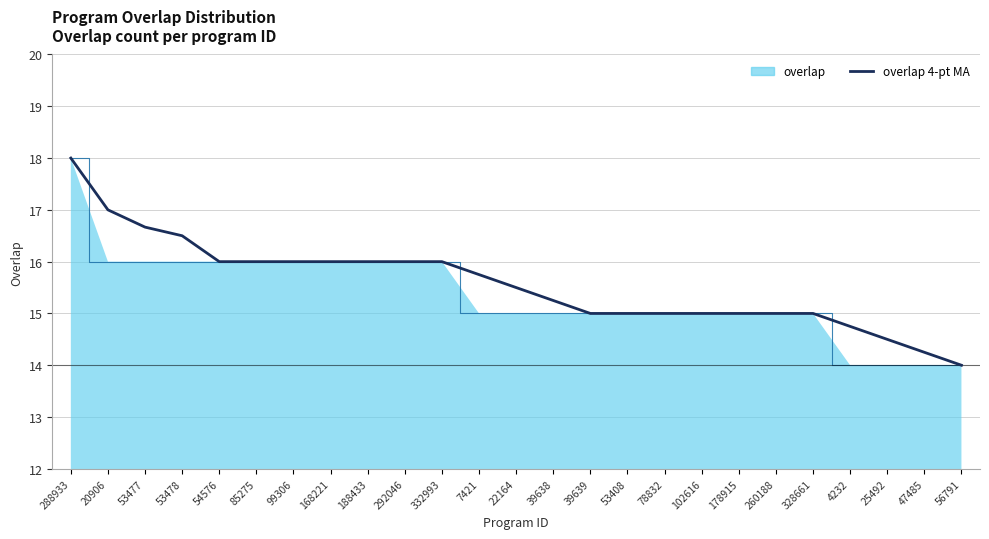

The overlap series shows 24.1 at 54576. True or false?

False